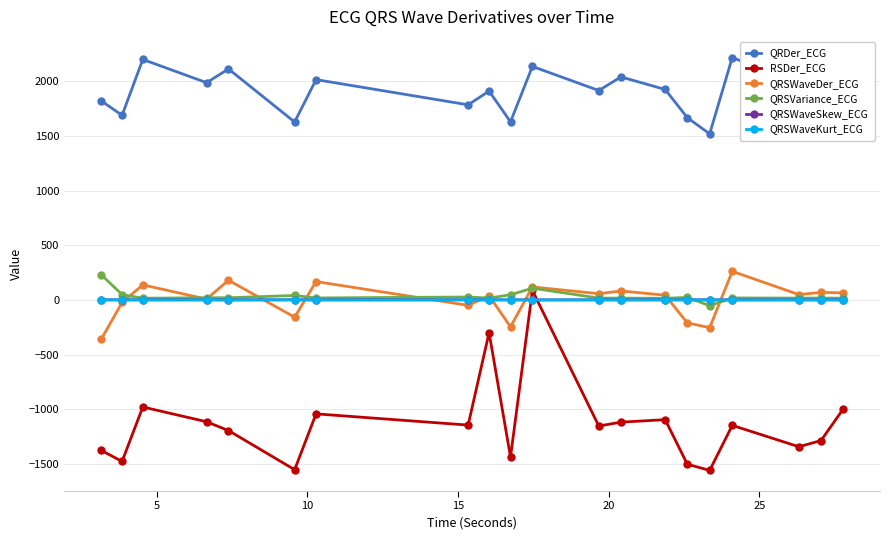

True or false: QRSWaveDer_ECG and QRDer_ECG cross at least once.

False